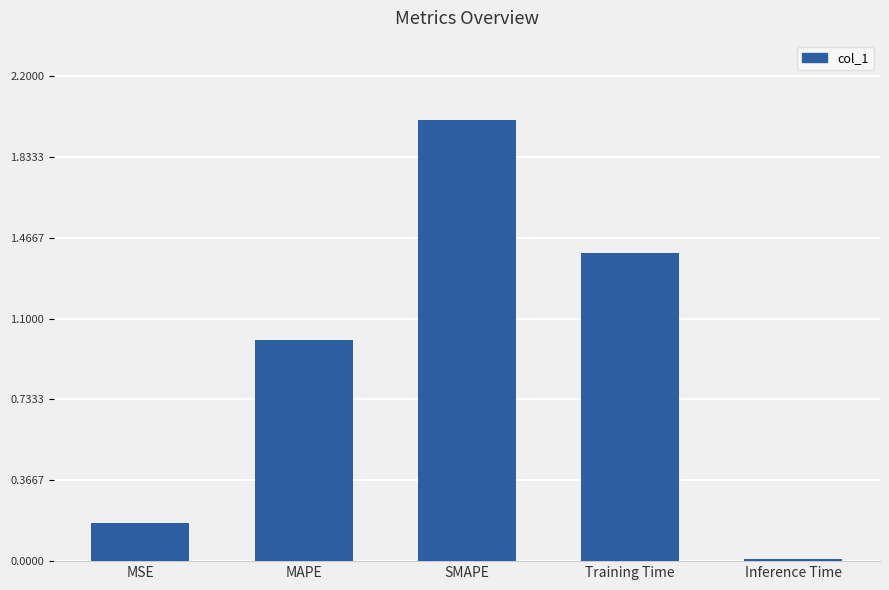

Are the bars horizontal?

No